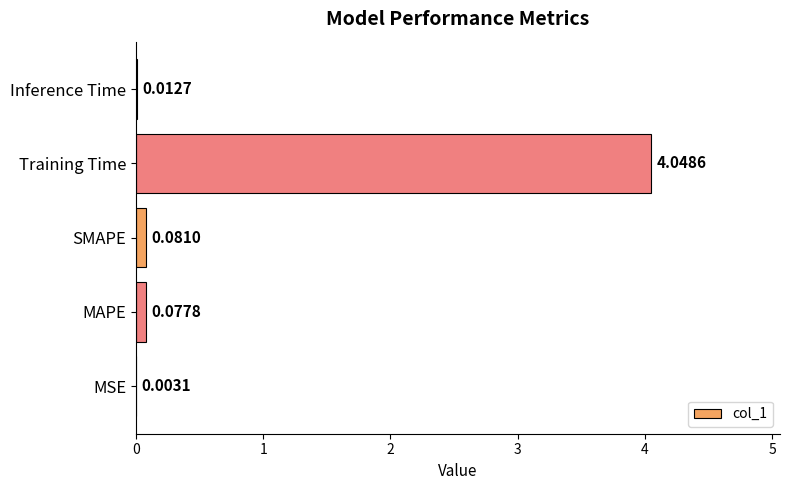

Between SMAPE and Inference Time, which is larger?

SMAPE